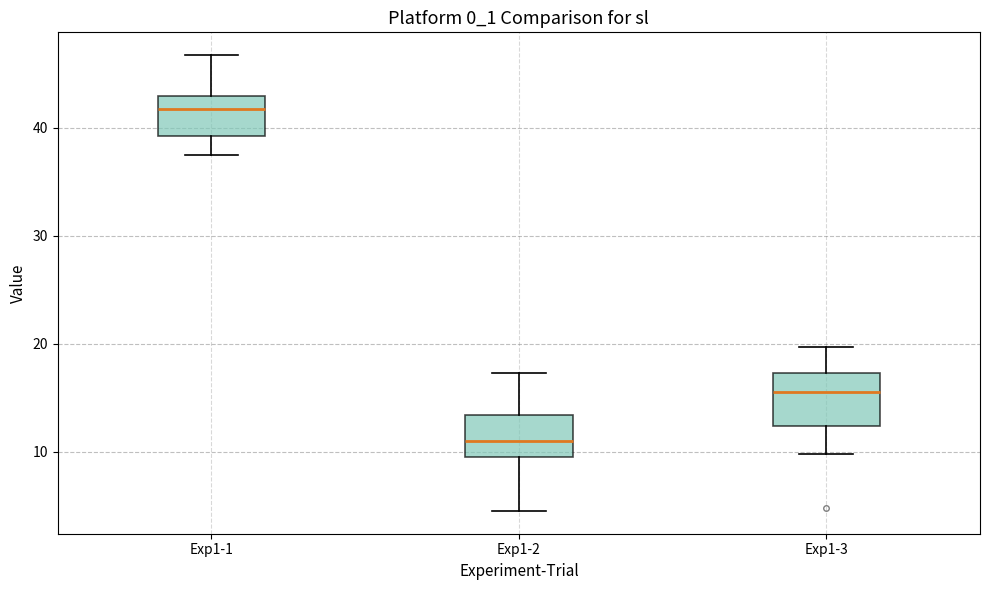

Which box has the lowest median line?

Exp1-2